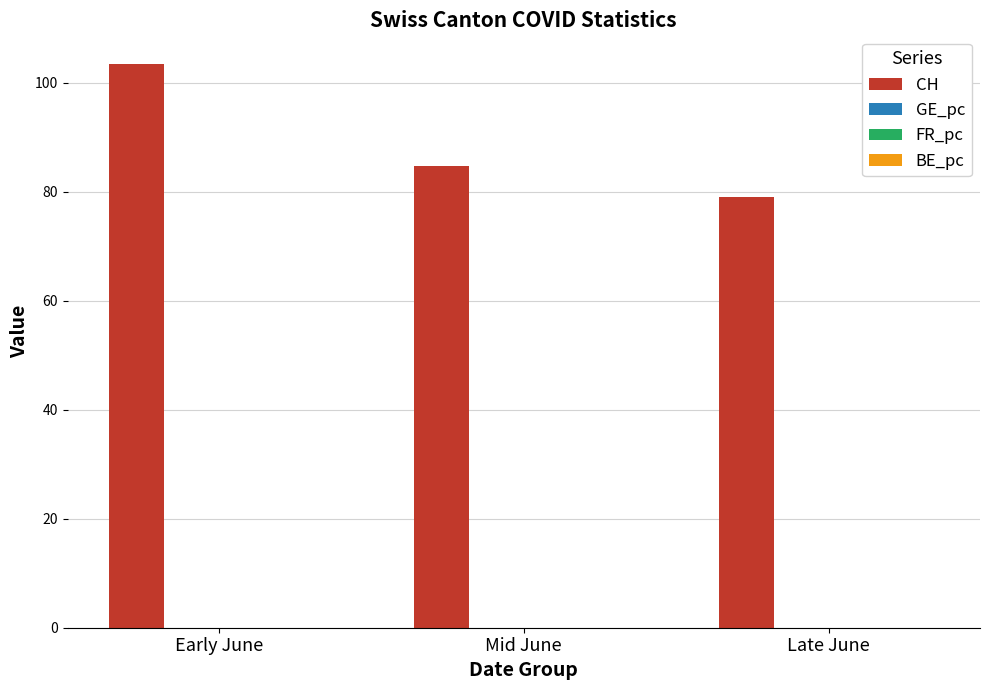

How many data points does each series have?

3